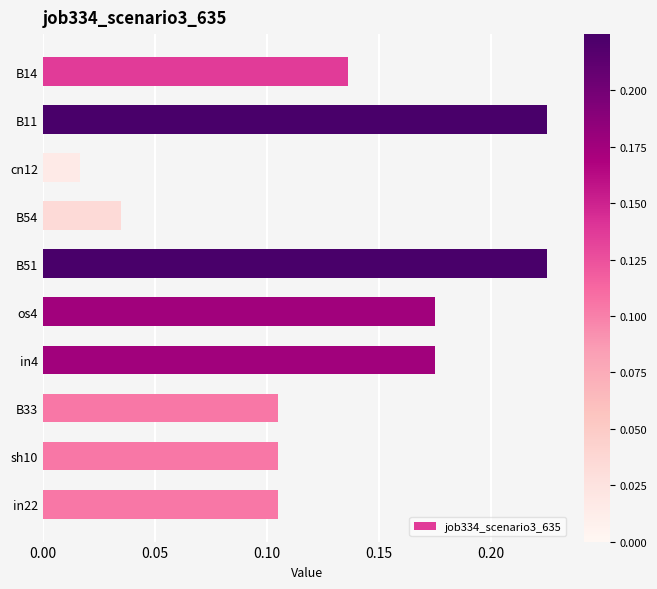

Where is the data nearest to the value 0?

cn12